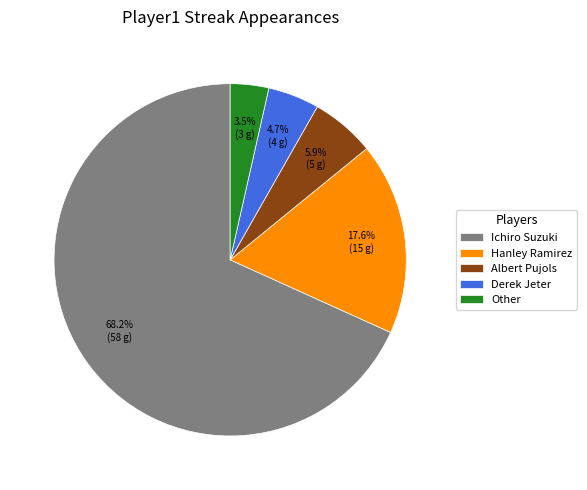

How many slices are in this pie chart?

5